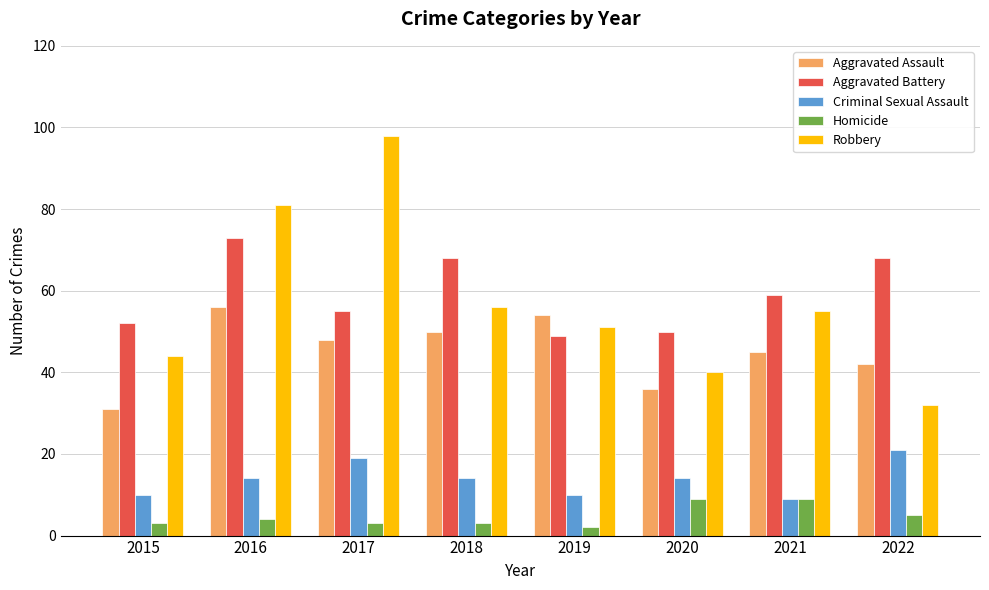

How many bars are there in total?

40